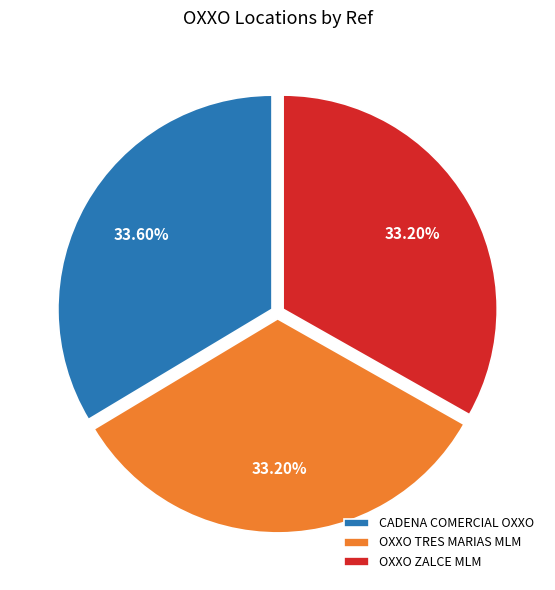

Is the sum of CADENA COMERCIAL OXXO and OXXO TRES MARIAS MLM greater than half?

Yes